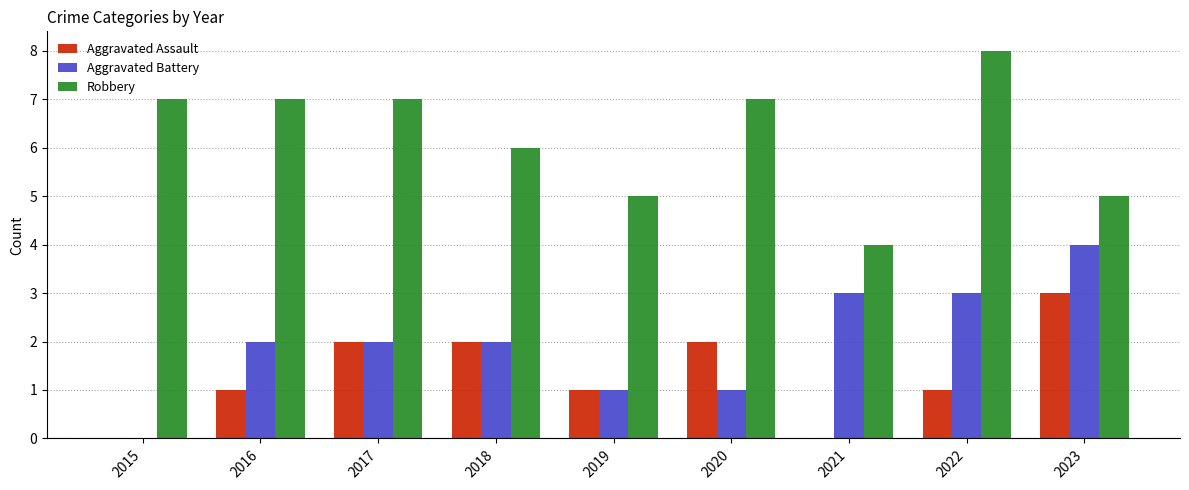

What is the maximum value shown in the chart?

8